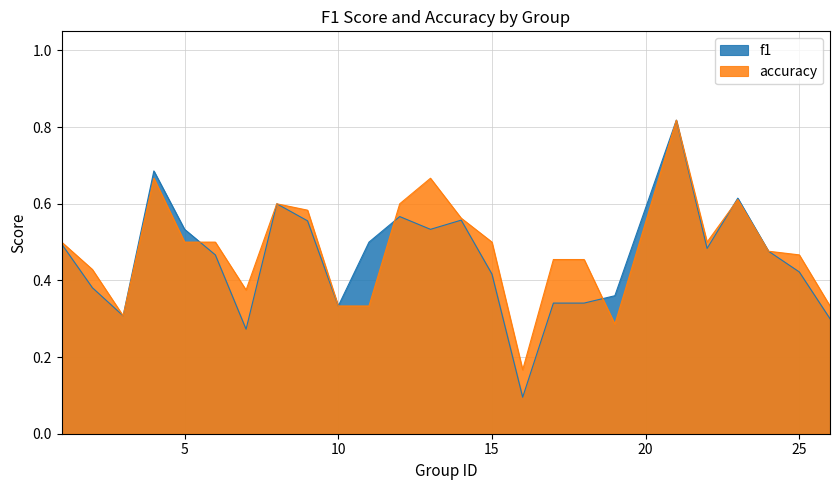

What value does the accuracy series have at 11?

0.3